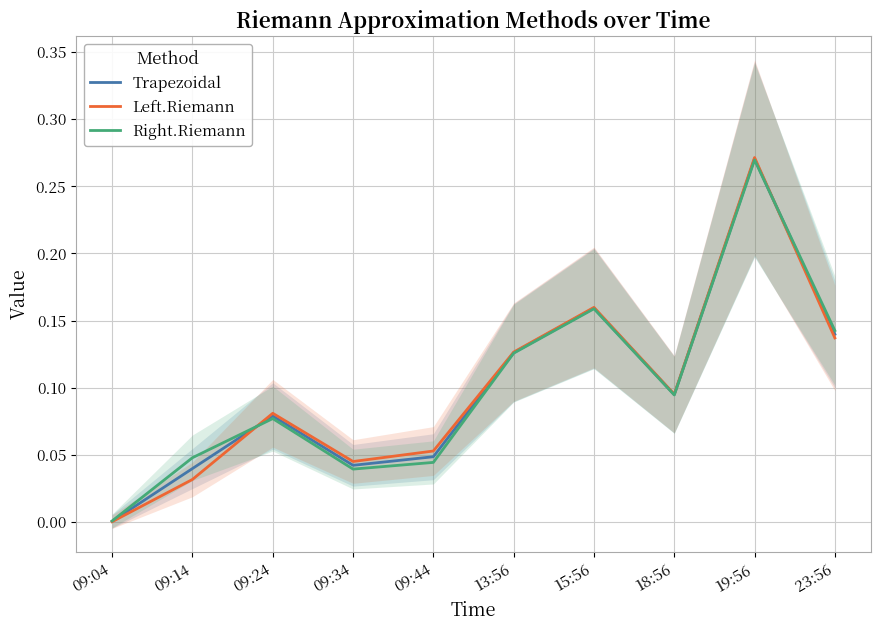

What is the difference between the Left.Riemann values at 15:56 and 09:34?

0.1